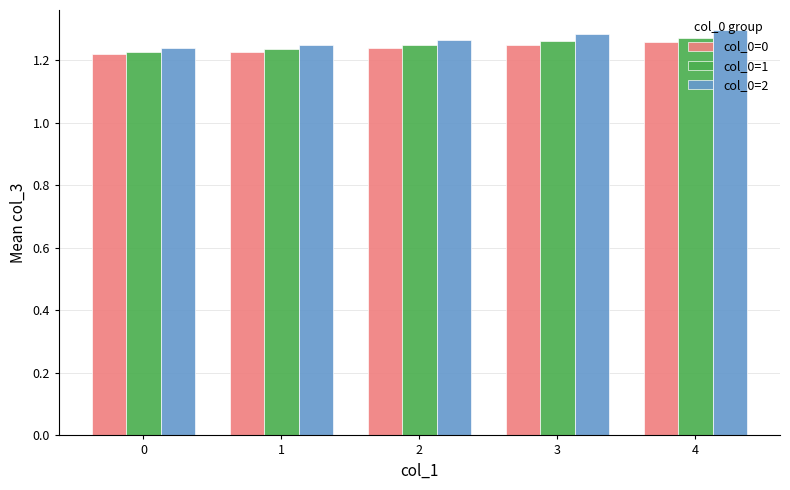

The col_0=0 series shows 1.9 at 0. True or false?

False